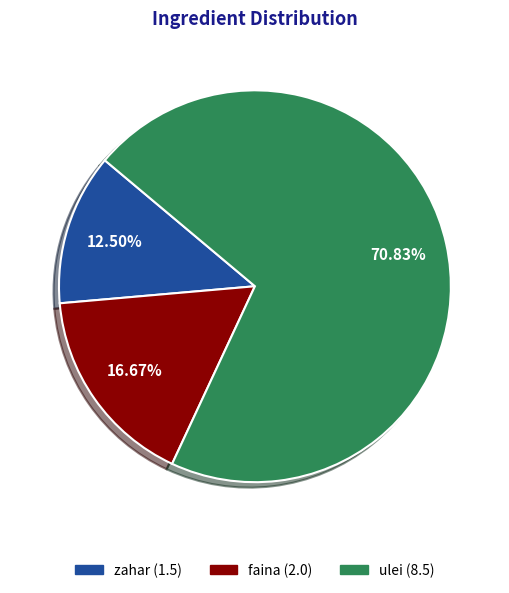

What is the ratio of the value at ulei to the value at zahar?

5.7